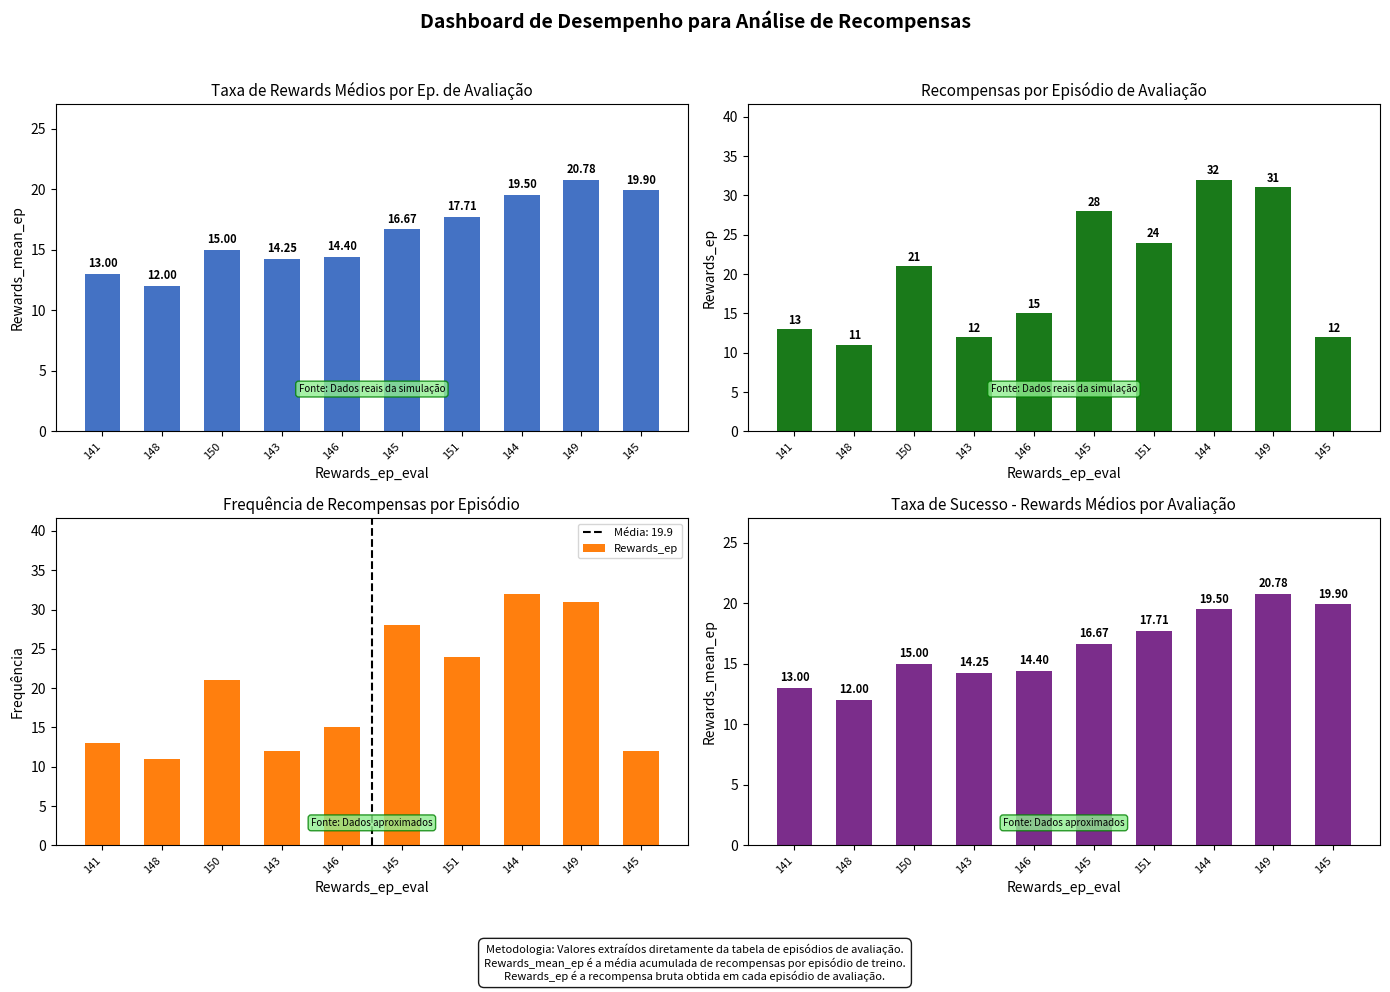

Is the value of Rewards_mean_ep at 146 greater than the value of Rewards_ep at 149?

No